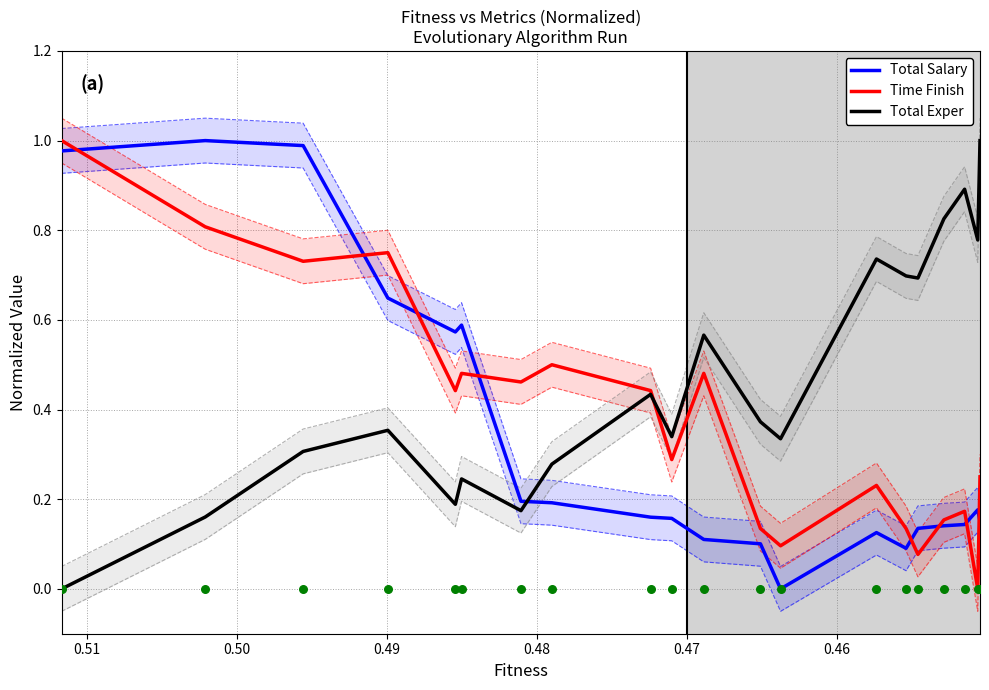

Which series contains the lowest Y value?

Total Salary